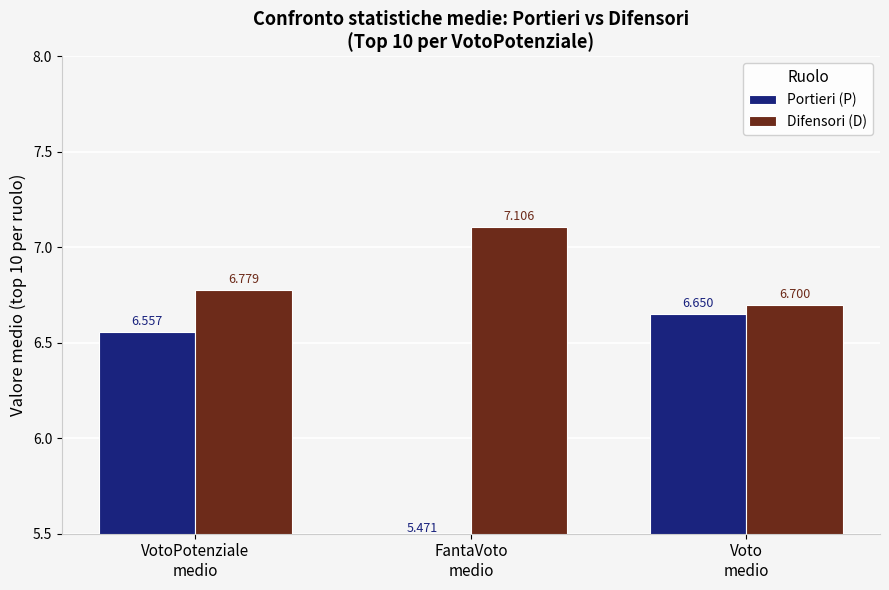

At how many categories does at least one series exceed 6?

3